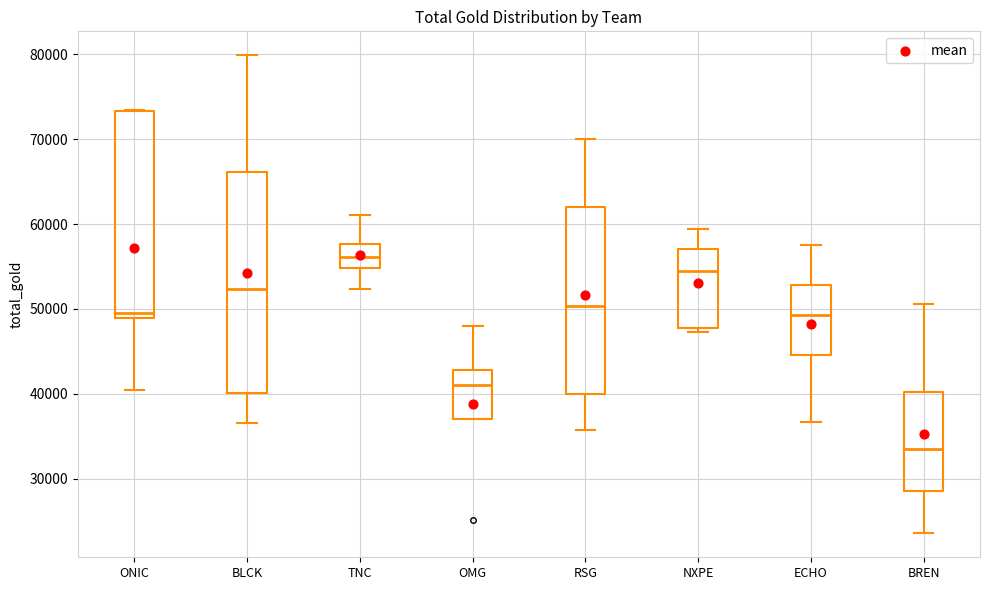

Reading left to right, read every box against the y-axis: the position of its median line, the range the box covers, and the ends of its whiskers. The values are not printed on the chart, so give them approximately, as read against the axis.

ONIC: median 50000, box 49000 to 73000, whiskers 40000 to 73000
BLCK: median 52000, box 40000 to 66000, whiskers 37000 to 80000
TNC: median 56000, box 55000 to 58000, whiskers 52000 to 61000
OMG: median 41000, box 37000 to 43000, whiskers 37000 to 48000
RSG: median 50000, box 40000 to 62000, whiskers 36000 to 70000
NXPE: median 55000, box 48000 to 57000, whiskers 47000 to 59000
ECHO: median 49000, box 45000 to 53000, whiskers 37000 to 58000
BREN: median 33000, box 29000 to 40000, whiskers 24000 to 51000